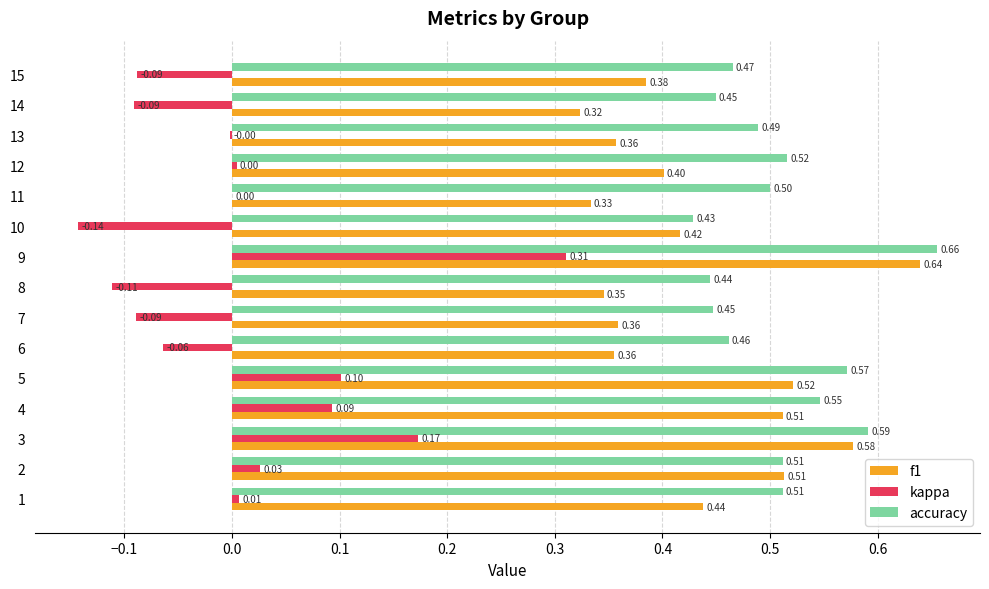

Which series has the largest total across all categories?

accuracy